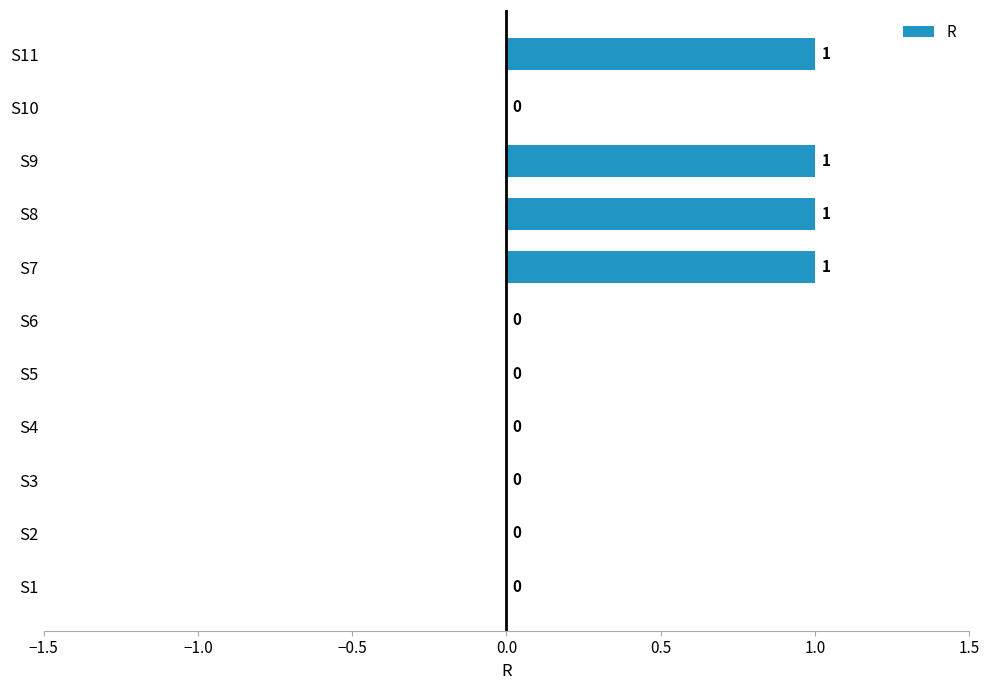

Reading bottom to top, transcribe all the data shown in this chart.

S1=0	S2=0	S3=0	S4=0	S5=0	S6=0	S7=1	S8=1	S9=1	S10=0	S11=1